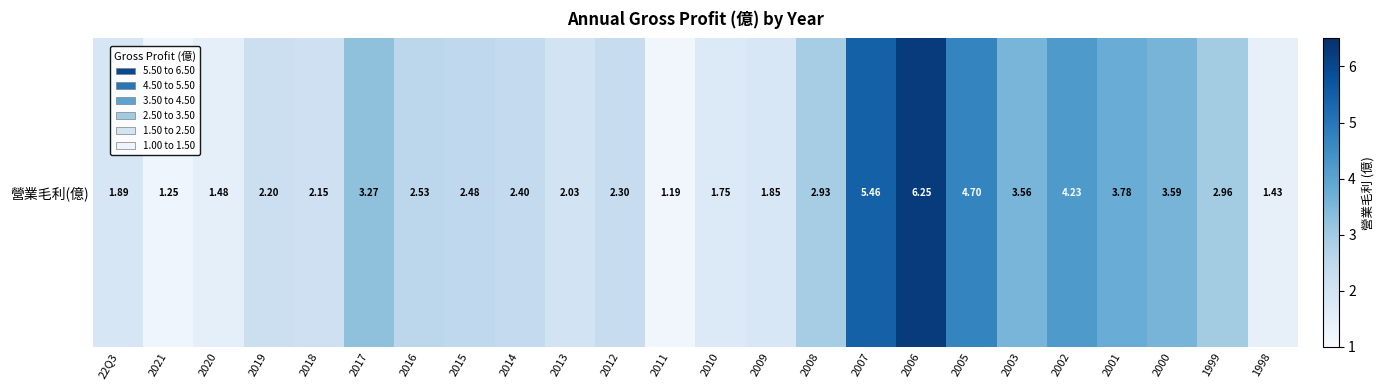

List the labels in order of value, largest first.

2006, 2007, 2005, 2002, 2001, 2000, 2003, 2017, 1999, 2008, 2016, 2015, 2014, 2012, 2019, 2018, 2013, 22Q3, 2009, 2010, 2020, 1998, 2021, 2011